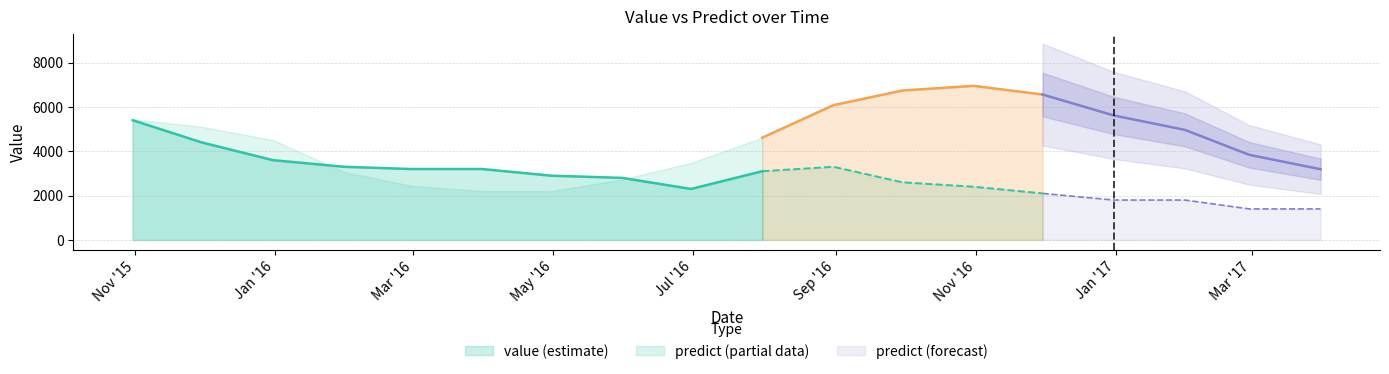

What is the difference between the predict values at 2016-11-30 and 2015-11-30?

1453.0